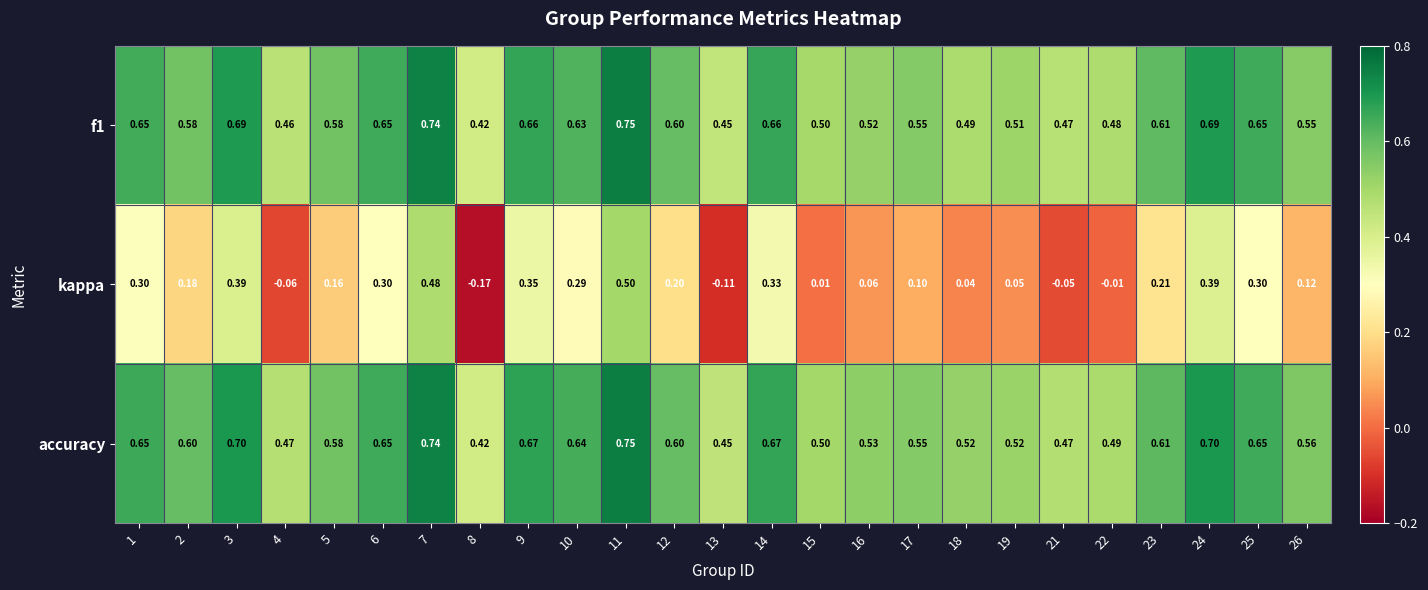

At how many categories does at least one series exceed 0?

25